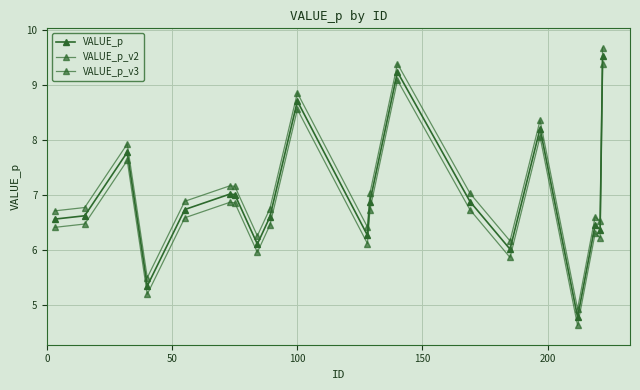

True or false: VALUE_p and VALUE_p_v2 intersect in this chart.

False